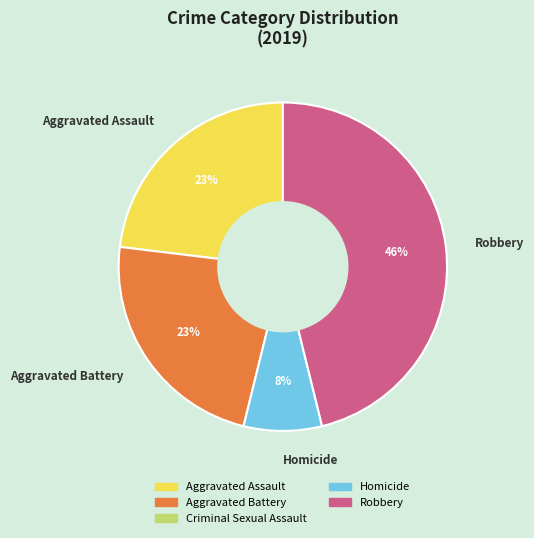

Do Homicide and Robbery together represent more than half of the pie?

Yes